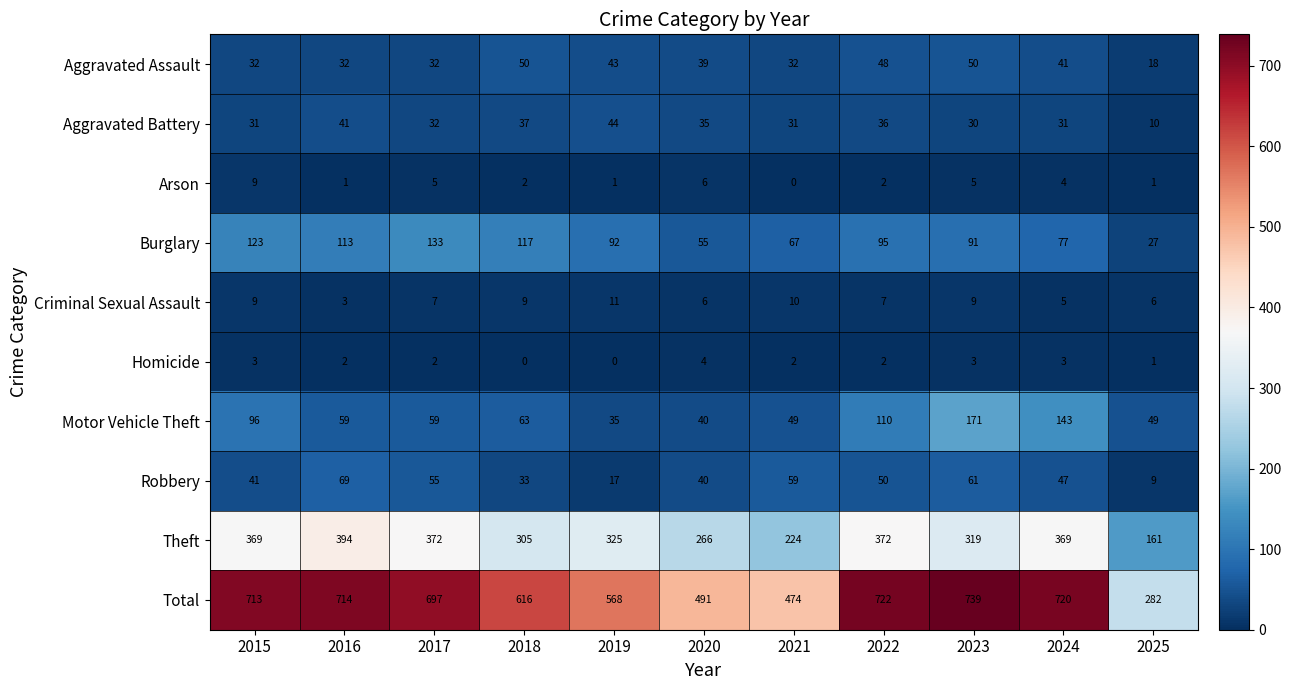

Which series changed the most between 2018 and 2019?

Total